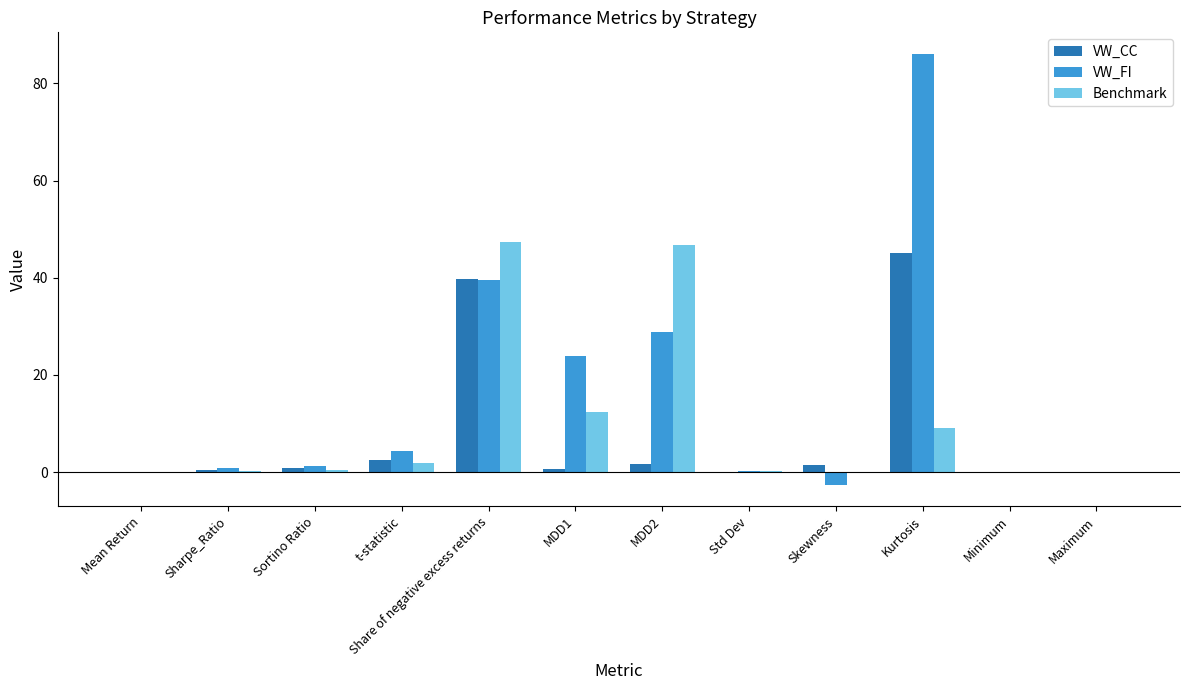

Where is VW_CC nearest to the value 22?

Share of negative excess returns